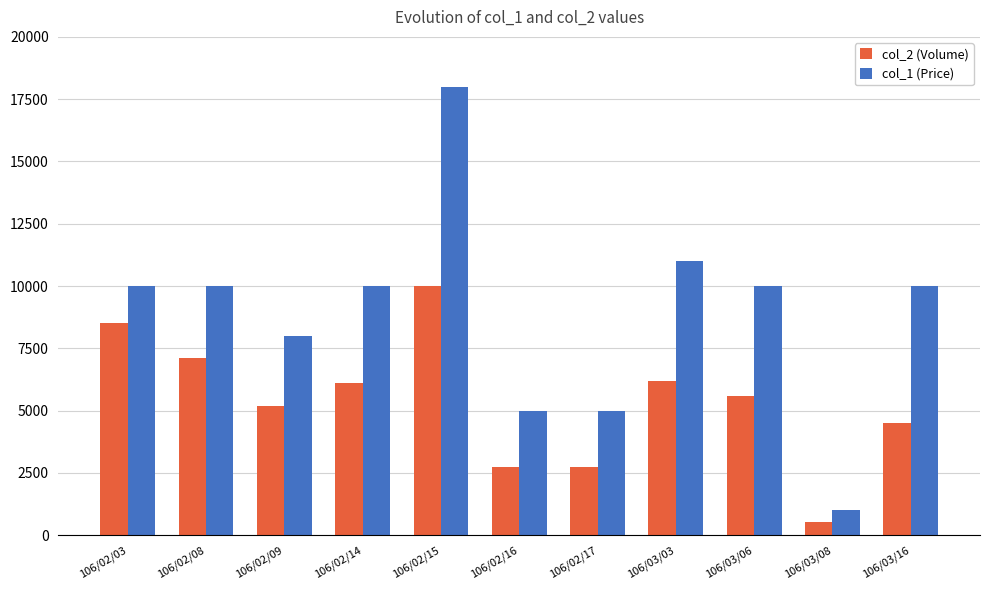

What is the difference between the highest and lowest values at 106/02/03?

1500